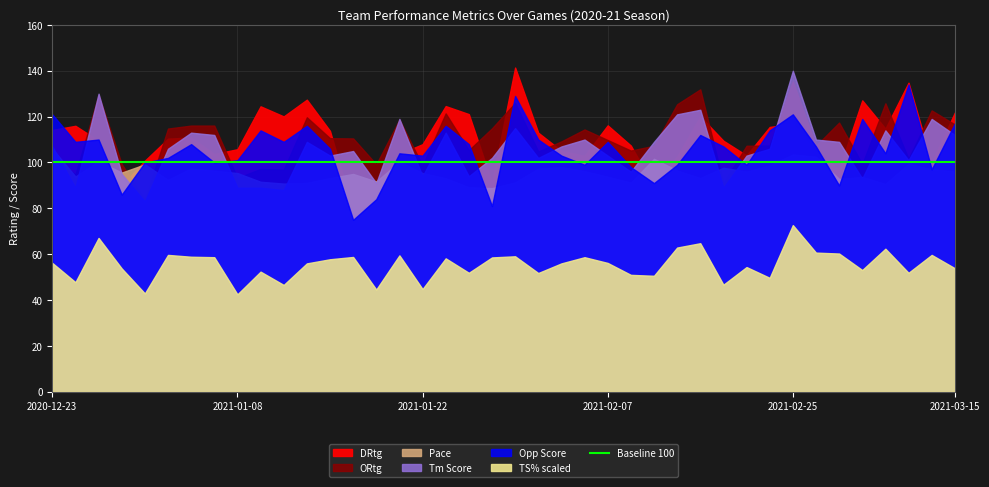

Which series has the largest range (max minus min)?

DRtg